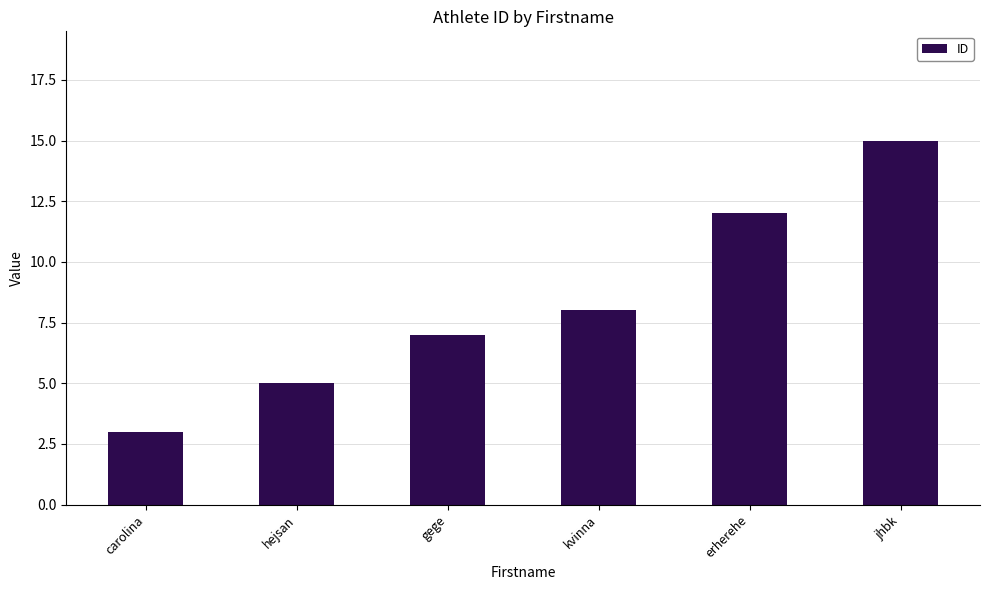

Are the bars grouped side by side (vs. stacked)?

No